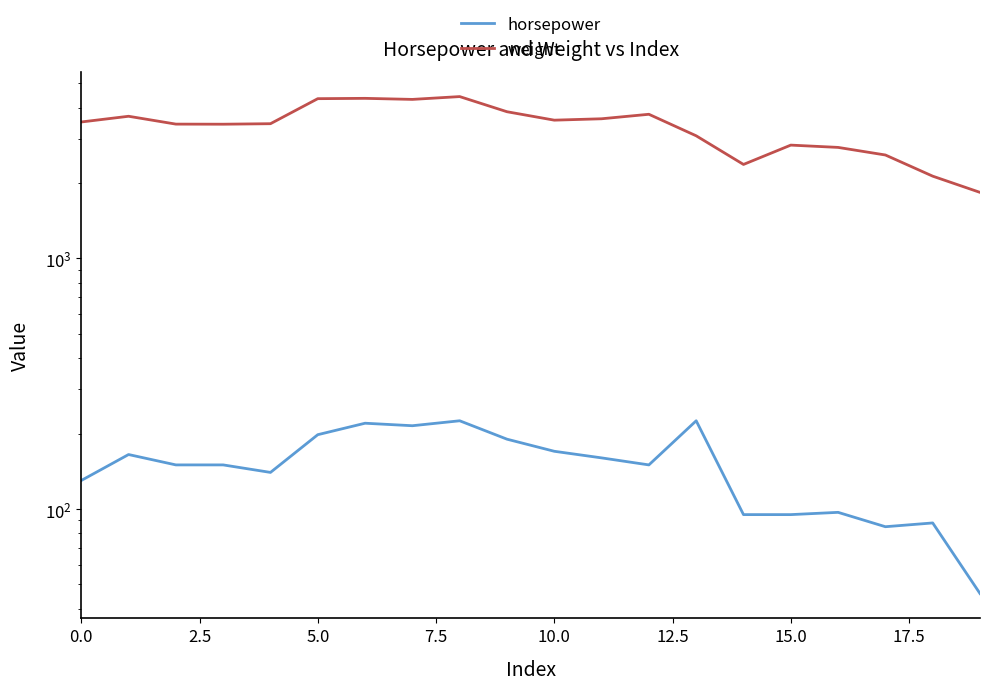

True or false: horsepower and weight cross at least once.

False